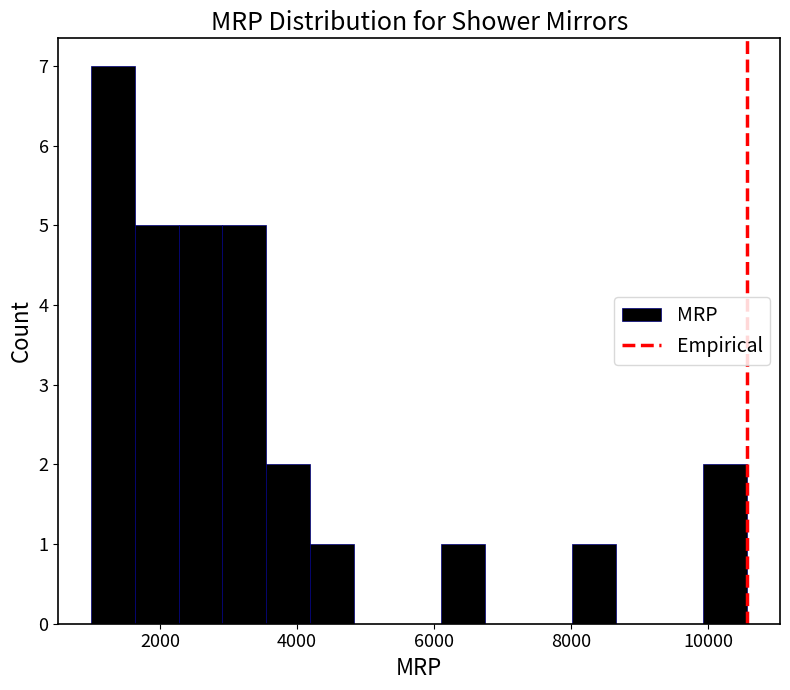

Around what value on the x-axis is the tallest bar? Give the approximate position of its centre, as read against the axis.

1400